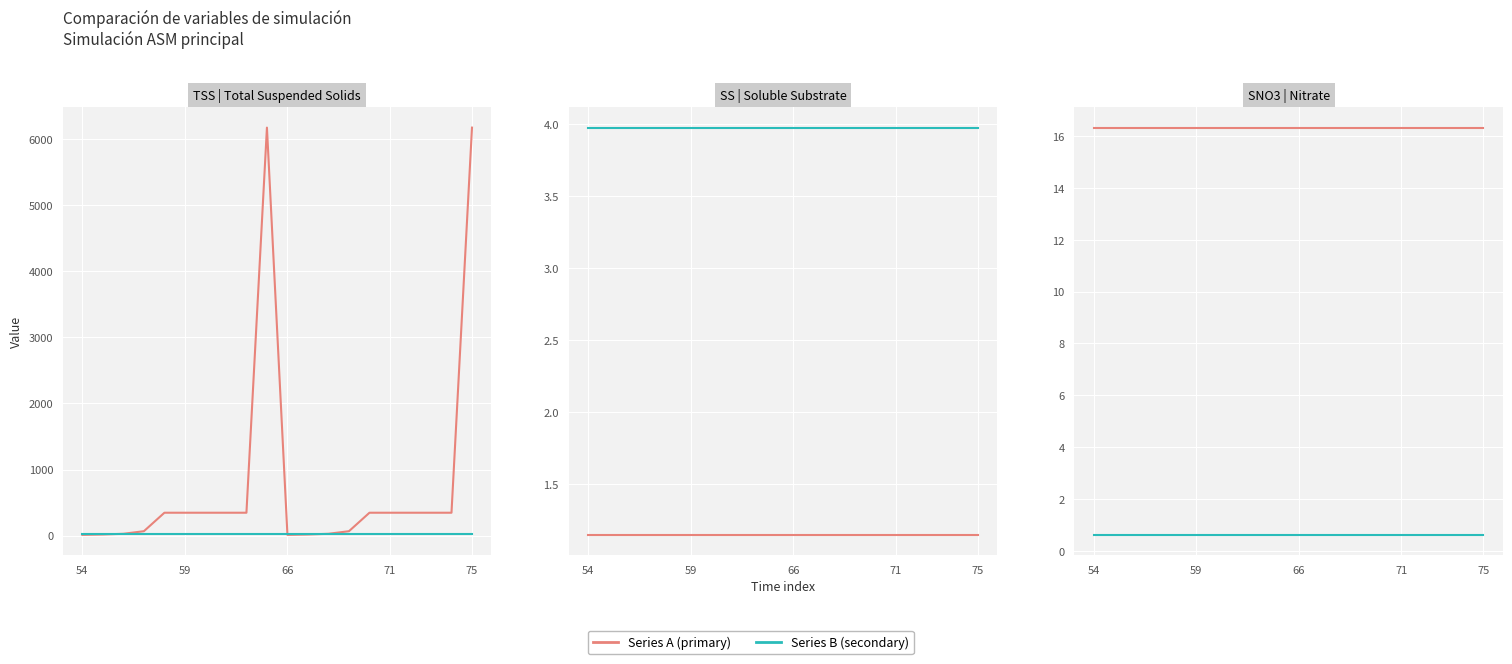

In Series A (primary), how many points are lower than both neighbors (excluding endpoints)?

1